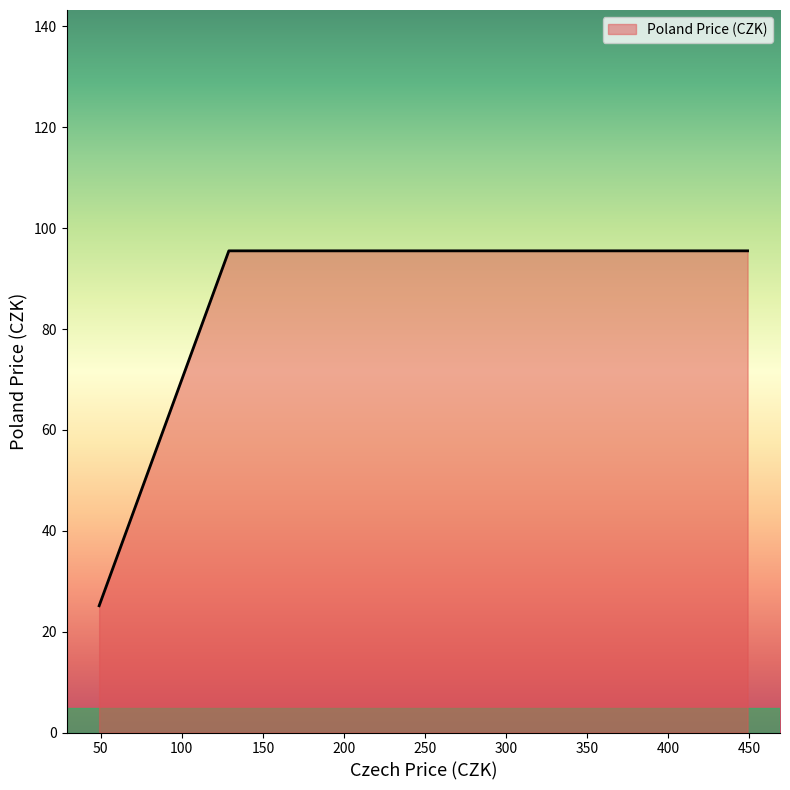

What is the smallest value displayed?

25.1